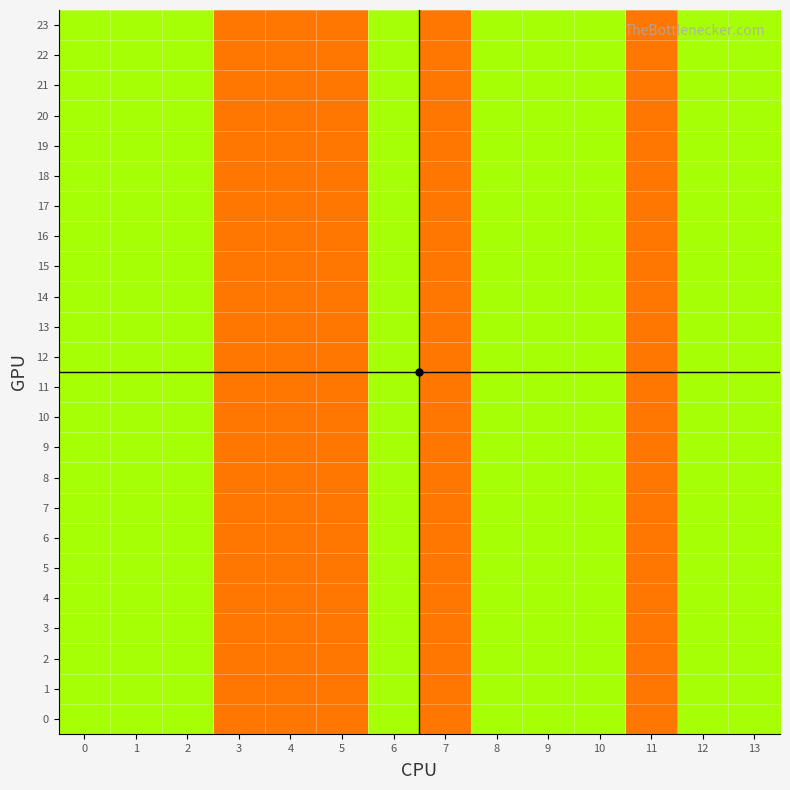

Reading right to left, what are all the values shown in this chart?

0: 13=2	12=2	11=1	10=2	9=2	8=2	7=1	6=2	5=1	4=1	3=1	2=2	1=2	0=2
1: 13=2	12=2	11=1	10=2	9=2	8=2	7=1	6=2	5=1	4=1	3=1	2=2	1=2	0=2
2: 13=2	12=2	11=1	10=2	9=2	8=2	7=1	6=2	5=1	4=1	3=1	2=2	1=2	0=2
3: 13=2	12=2	11=1	10=2	9=2	8=2	7=1	6=2	5=1	4=1	3=1	2=2	1=2	0=2
4: 13=2	12=2	11=1	10=2	9=2	8=2	7=1	6=2	5=1	4=1	3=1	2=2	1=2	0=2
5: 13=2	12=2	11=1	10=2	9=2	8=2	7=1	6=2	5=1	4=1	3=1	2=2	1=2	0=2
6: 13=2	12=2	11=1	10=2	9=2	8=2	7=1	6=2	5=1	4=1	3=1	2=2	1=2	0=2
7: 13=2	12=2	11=1	10=2	9=2	8=2	7=1	6=2	5=1	4=1	3=1	2=2	1=2	0=2
8: 13=2	12=2	11=1	10=2	9=2	8=2	7=1	6=2	5=1	4=1	3=1	2=2	1=2	0=2
9: 13=2	12=2	11=1	10=2	9=2	8=2	7=1	6=2	5=1	4=1	3=1	2=2	1=2	0=2
10: 13=2	12=2	11=1	10=2	9=2	8=2	7=1	6=2	5=1	4=1	3=1	2=2	1=2	0=2
11: 13=2	12=2	11=1	10=2	9=2	8=2	7=1	6=2	5=1	4=1	3=1	2=2	1=2	0=2
12: 13=2	12=2	11=1	10=2	9=2	8=2	7=1	6=2	5=1	4=1	3=1	2=2	1=2	0=2
13: 13=2	12=2	11=1	10=2	9=2	8=2	7=1	6=2	5=1	4=1	3=1	2=2	1=2	0=2
14: 13=2	12=2	11=1	10=2	9=2	8=2	7=1	6=2	5=1	4=1	3=1	2=2	1=2	0=2
15: 13=2	12=2	11=1	10=2	9=2	8=2	7=1	6=2	5=1	4=1	3=1	2=2	1=2	0=2
16: 13=2	12=2	11=1	10=2	9=2	8=2	7=1	6=2	5=1	4=1	3=1	2=2	1=2	0=2
17: 13=2	12=2	11=1	10=2	9=2	8=2	7=1	6=2	5=1	4=1	3=1	2=2	1=2	0=2
18: 13=2	12=2	11=1	10=2	9=2	8=2	7=1	6=2	5=1	4=1	3=1	2=2	1=2	0=2
19: 13=2	12=2	11=1	10=2	9=2	8=2	7=1	6=2	5=1	4=1	3=1	2=2	1=2	0=2
20: 13=2	12=2	11=1	10=2	9=2	8=2	7=1	6=2	5=1	4=1	3=1	2=2	1=2	0=2
21: 13=2	12=2	11=1	10=2	9=2	8=2	7=1	6=2	5=1	4=1	3=1	2=2	1=2	0=2
22: 13=2	12=2	11=1	10=2	9=2	8=2	7=1	6=2	5=1	4=1	3=1	2=2	1=2	0=2
23: 13=2	12=2	11=1	10=2	9=2	8=2	7=1	6=2	5=1	4=1	3=1	2=2	1=2	0=2